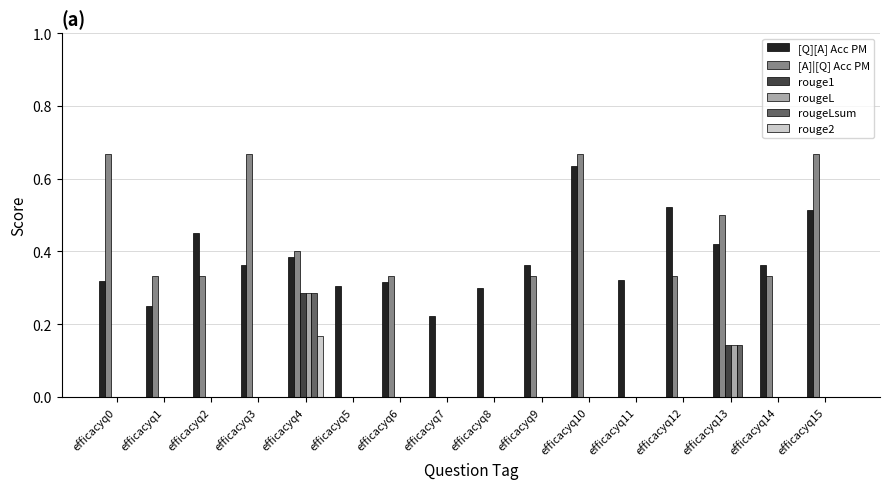

At which category is the sum across all series the highest?

efficacyq4